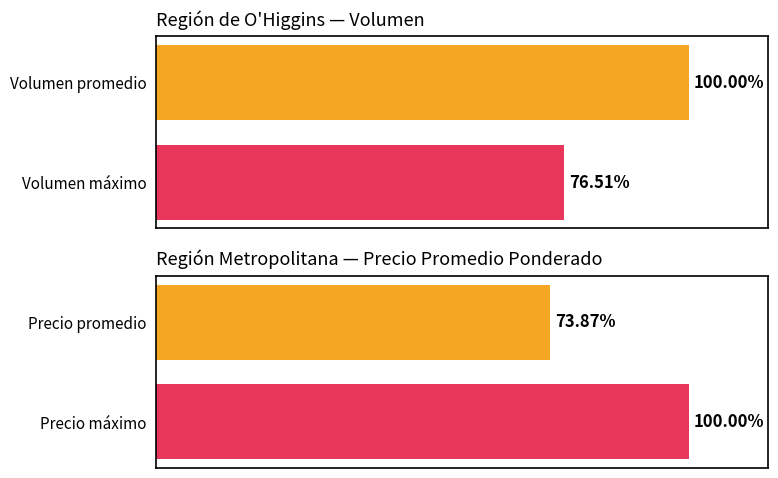

What are all the series names shown in the legend?

Volumen, Precio promedio ponderado